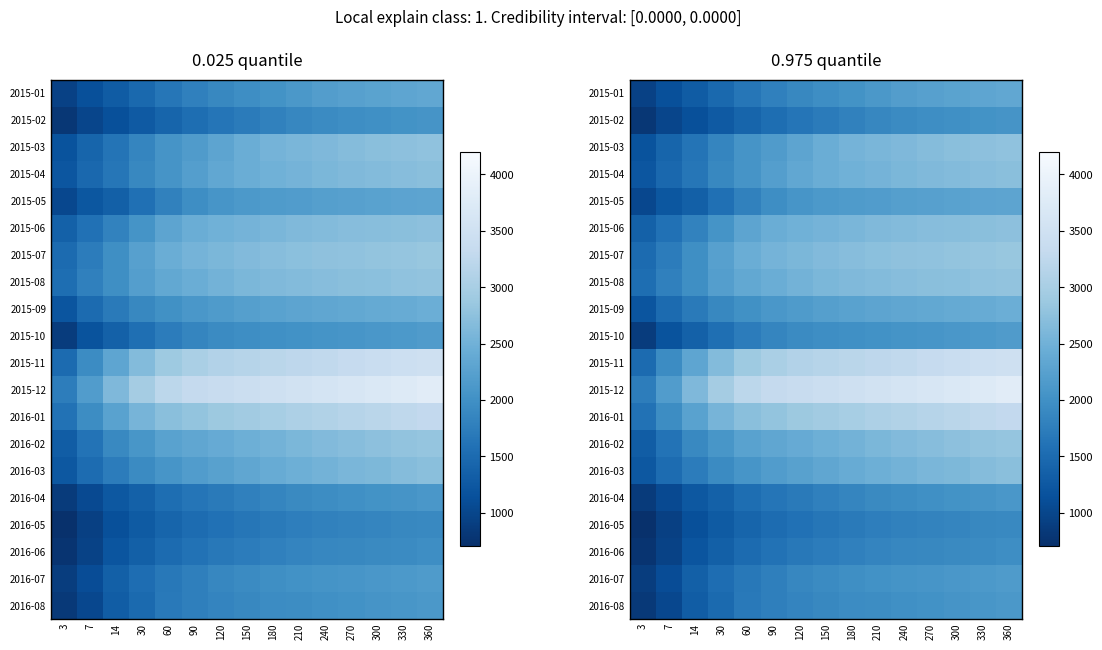

Which series has the largest range (max minus min)?

2015-12